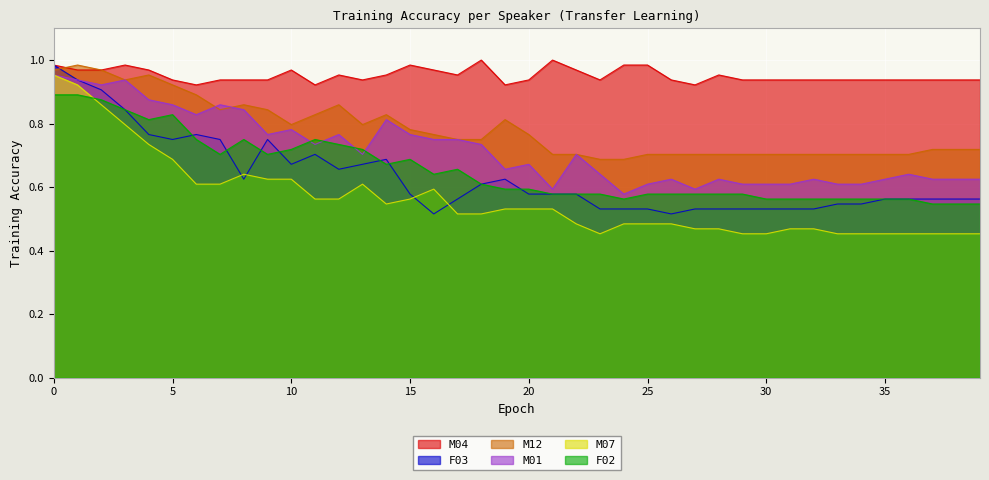

What is the sum of the M01 values at 13 and 11?

1.4